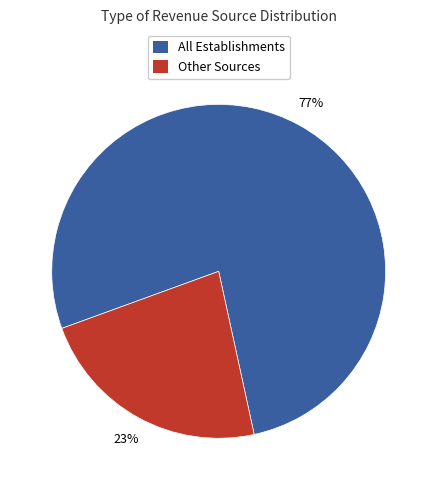

To the nearest percent, what portion does All Establishments represent?

77%